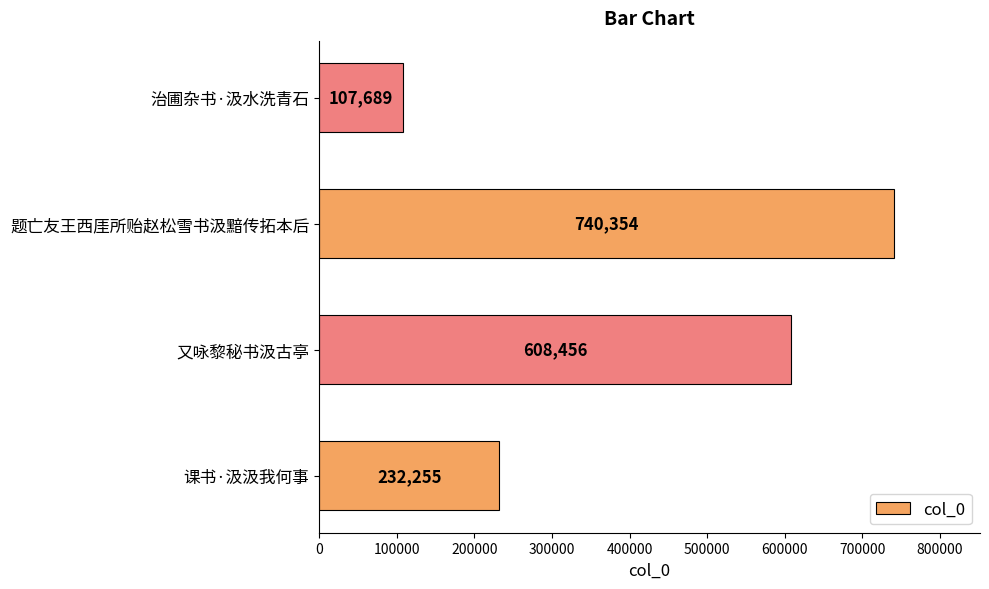

At which label is the value closest to 424021?

又咏黎秘书汲古亭